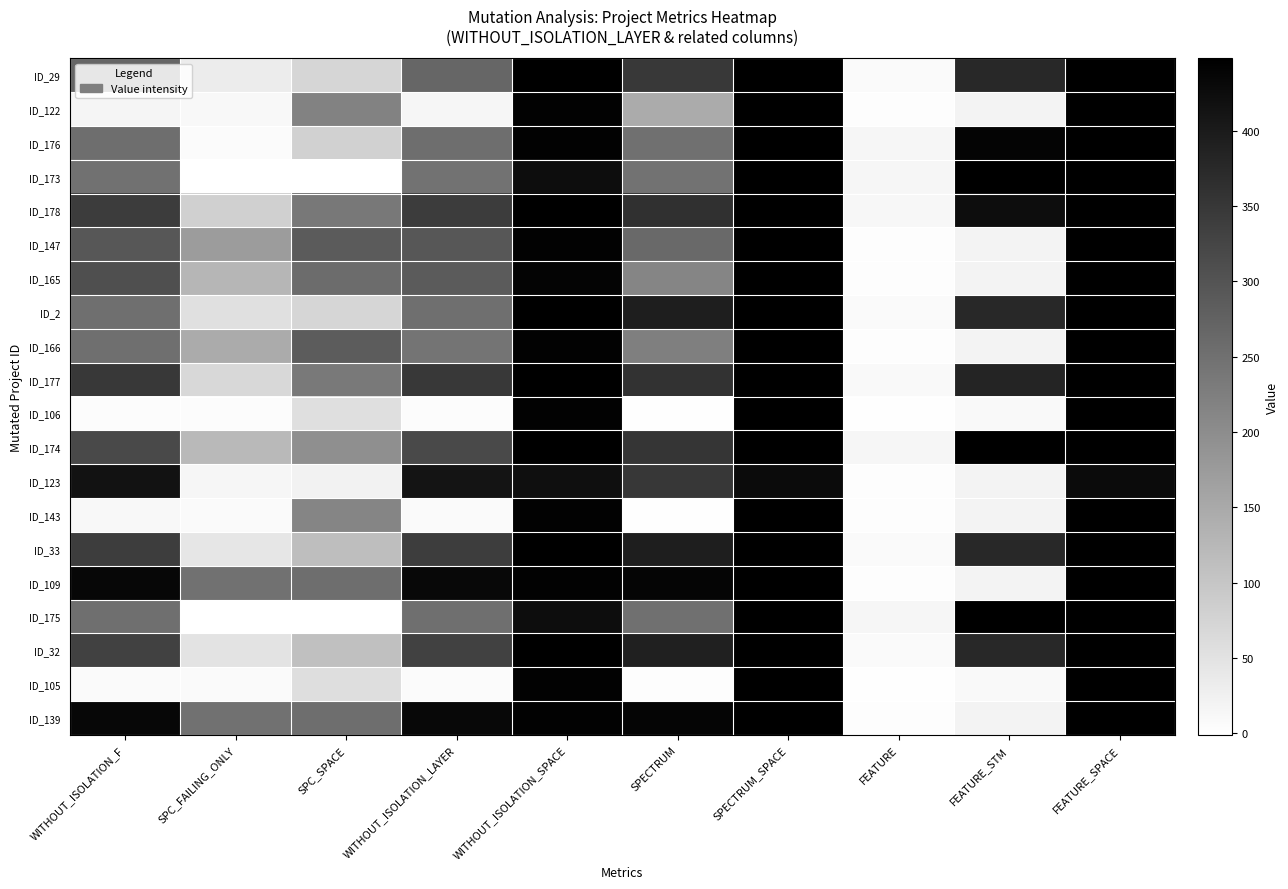

What is the maximum value shown in the chart?

448